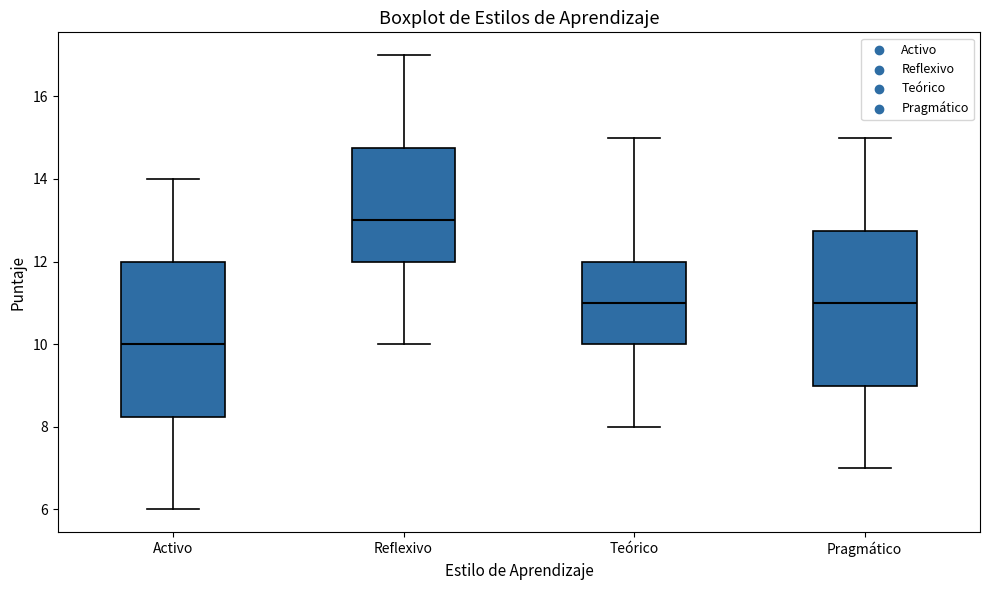

Where does the median line of the box for Reflexivo sit on the y-axis? The values are not printed on the chart, so give them approximately, as read against the axis.

13.0